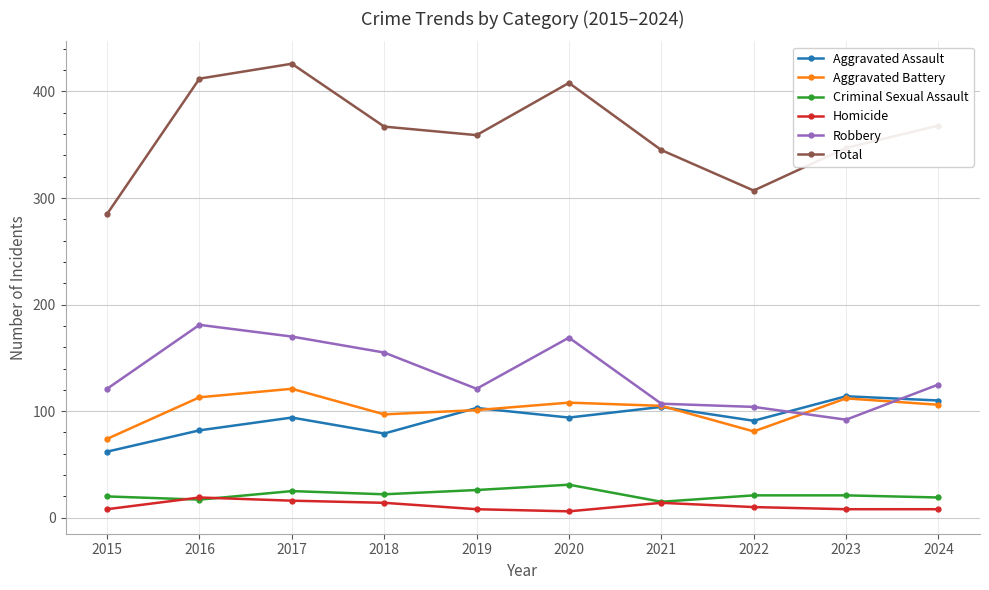

True or false: Total and Aggravated Assault intersect in this chart.

False